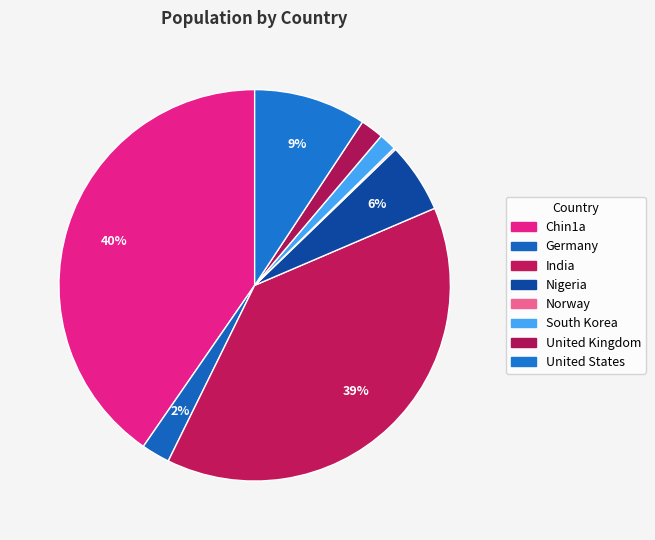

Is it true that Chin1a is 28% of the pie?

False